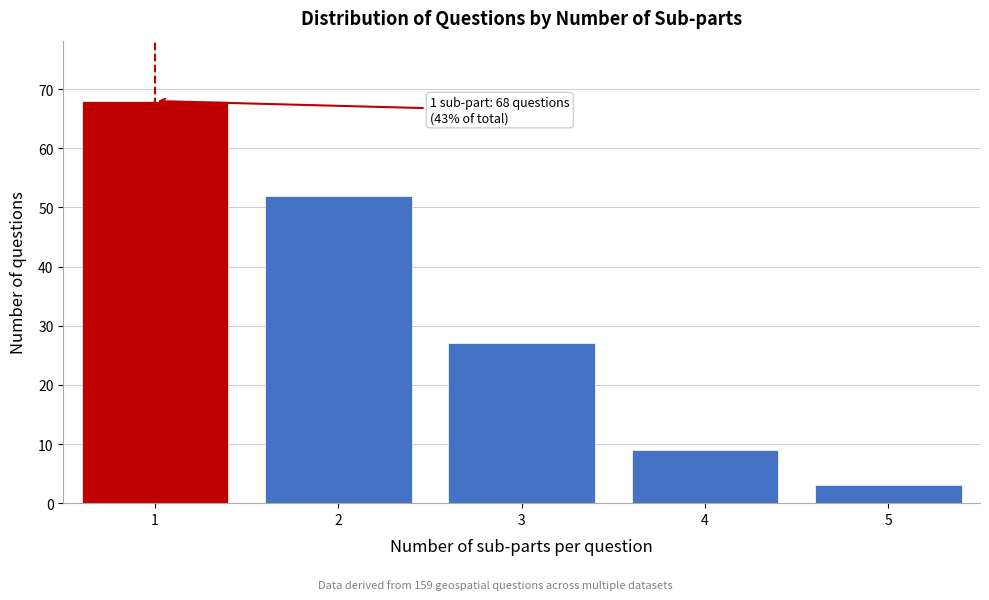

Reading right to left, extract all data points from this chart.

3	9	27	52	68